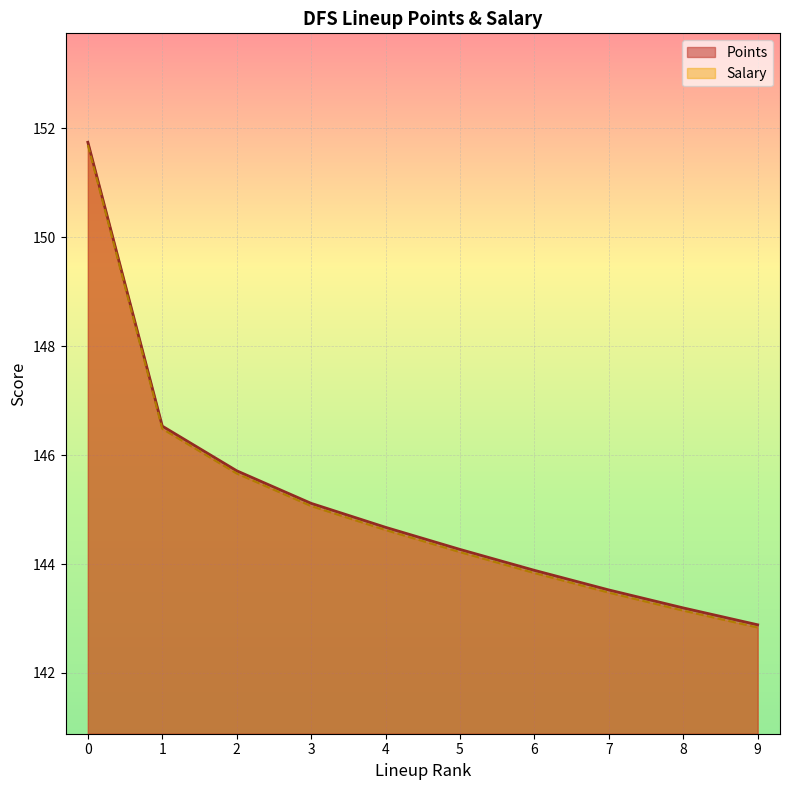

What is the difference between the second highest and minimum values in the Salary series?

3.6